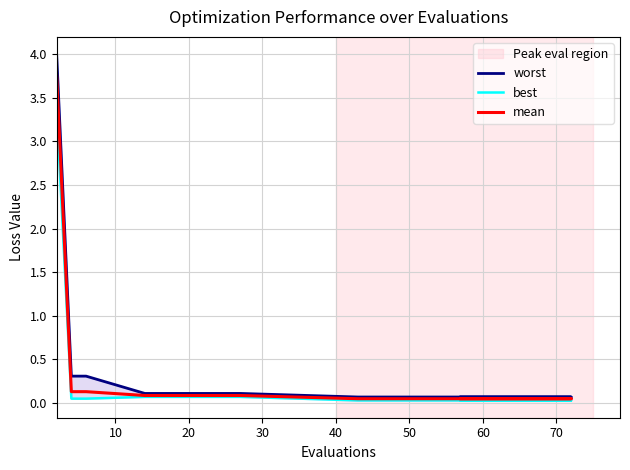

True or false: worst and mean cross at least once.

False